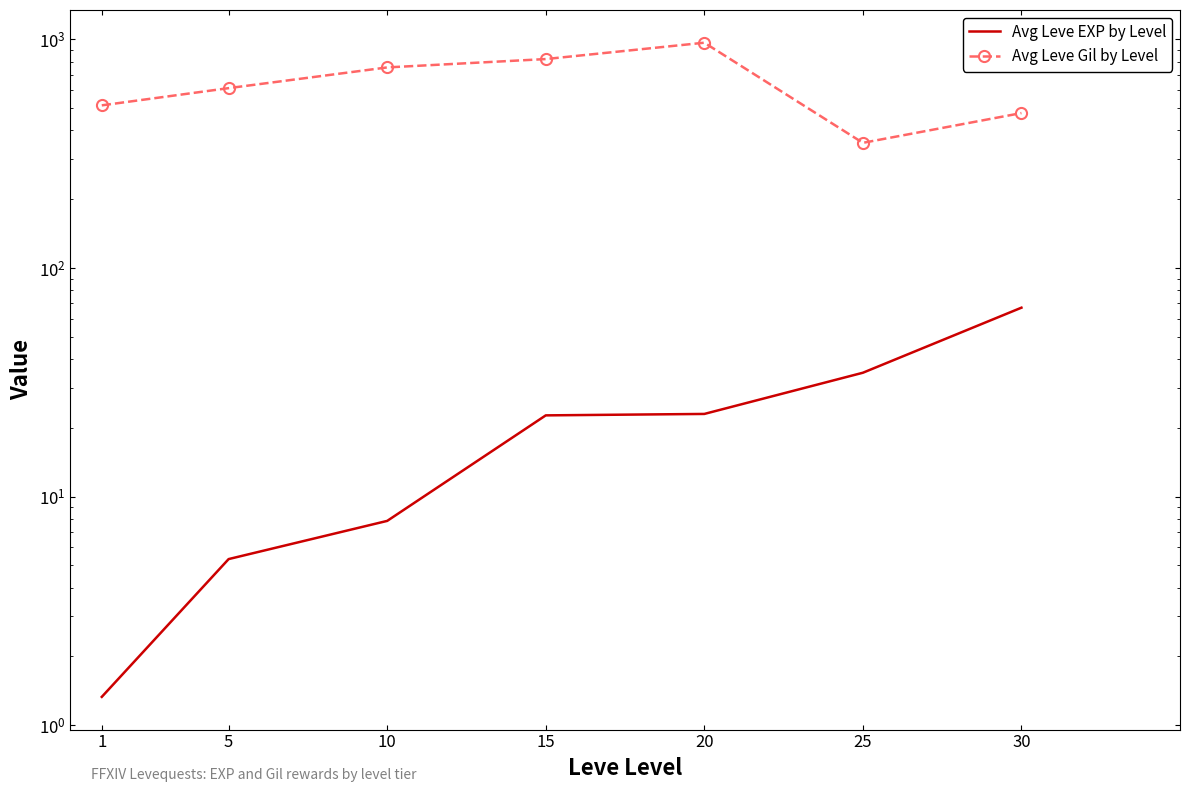

Reading left to right, what are all the values shown in this chart?

Avg Leve EXP by Level: 1=1.3	5=5.3	10=7.8	15=22.7	20=23.0	25=34.8	30=67.1
Avg Leve Gil by Level: 1=515.0	5=612.5	10=754.7	15=821.0	20=968.0	25=353.0	30=476.5